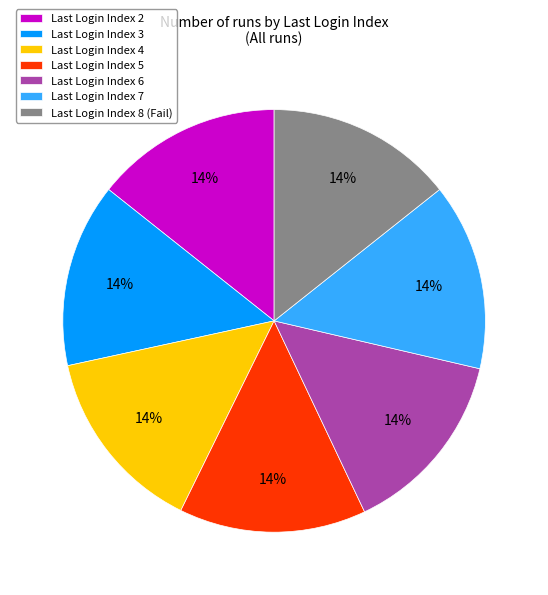

How many segments does this pie chart have?

7